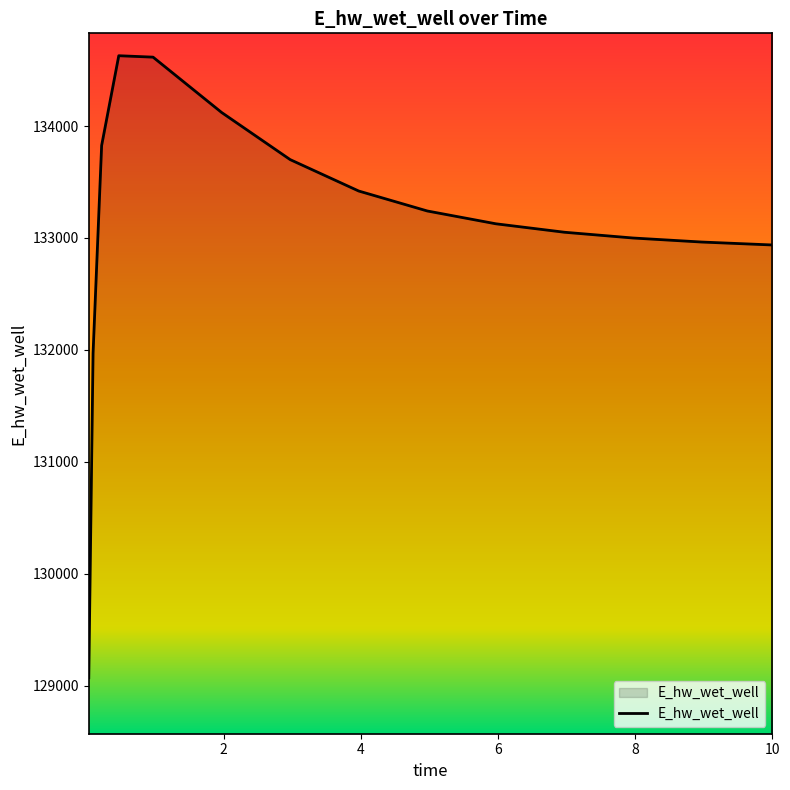

What is the difference between the maximum and minimum values?

5557.8